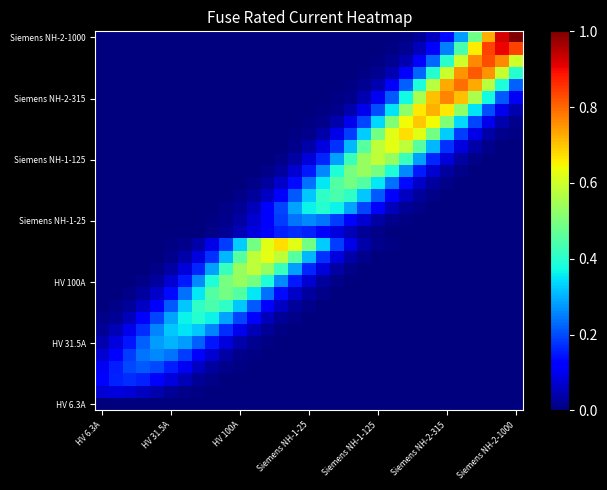

What is the maximum value shown in the chart?

1.0